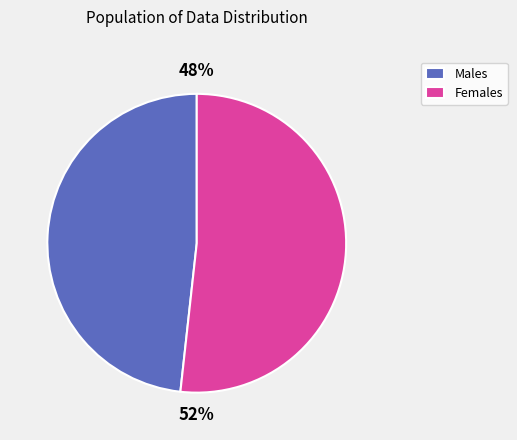

Is there a majority slice in this chart?

Yes